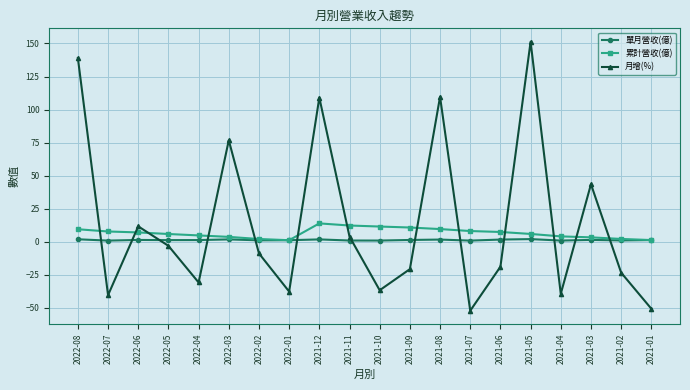

What is the minimum value for 月增(%)?

-52.4